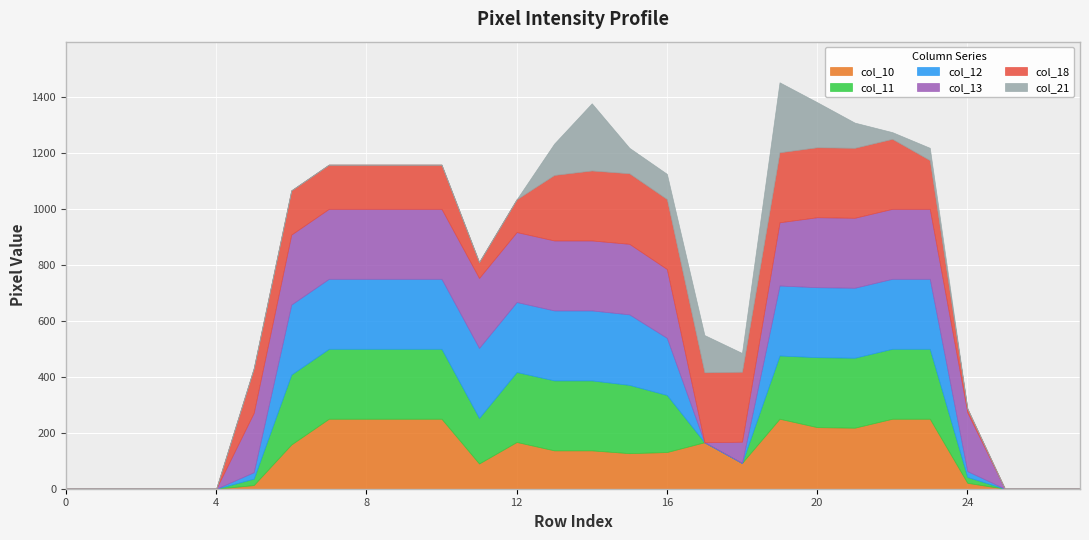

After their last crossing, which series has the higher values: col_11 or col_18?

col_11